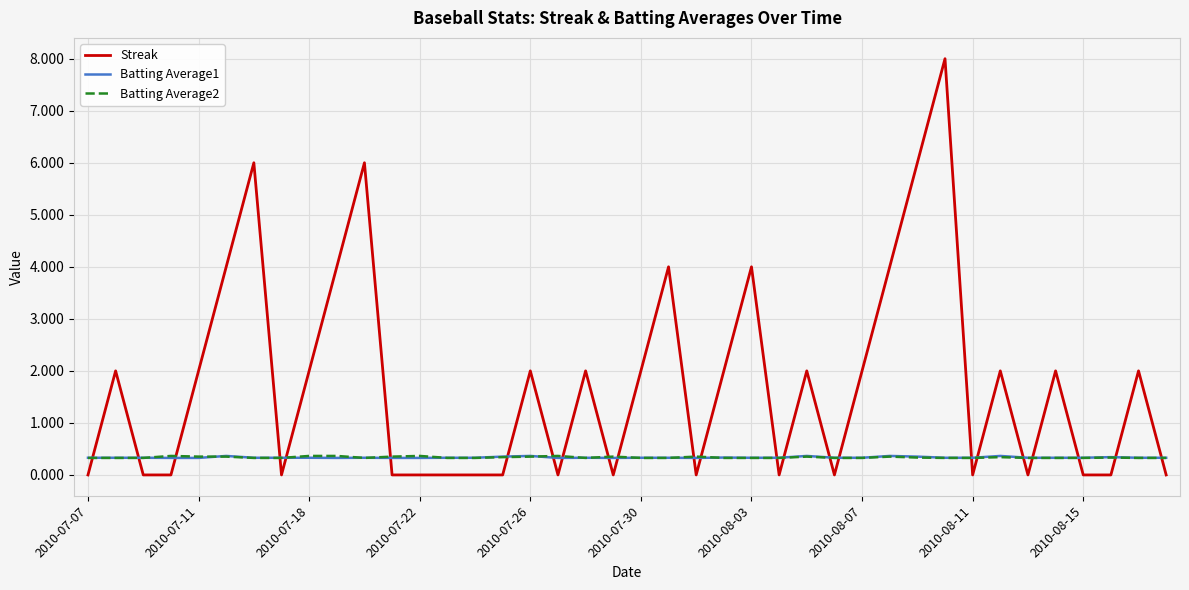

What is the highest value of the Batting Average2 series?

0.4